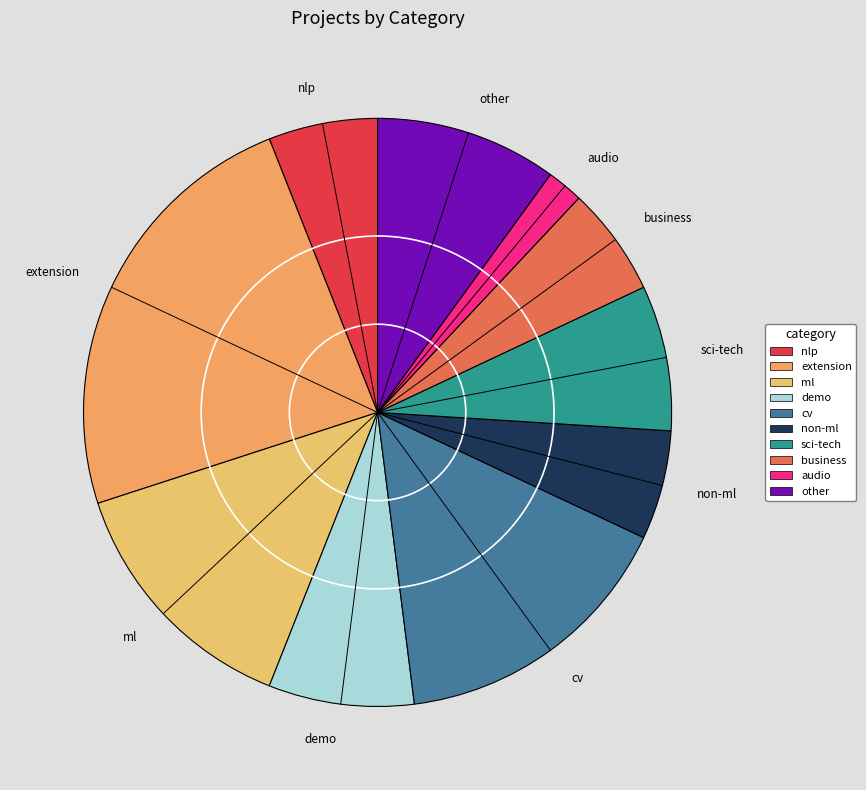

Do audio and business together represent more than half of the pie?

No